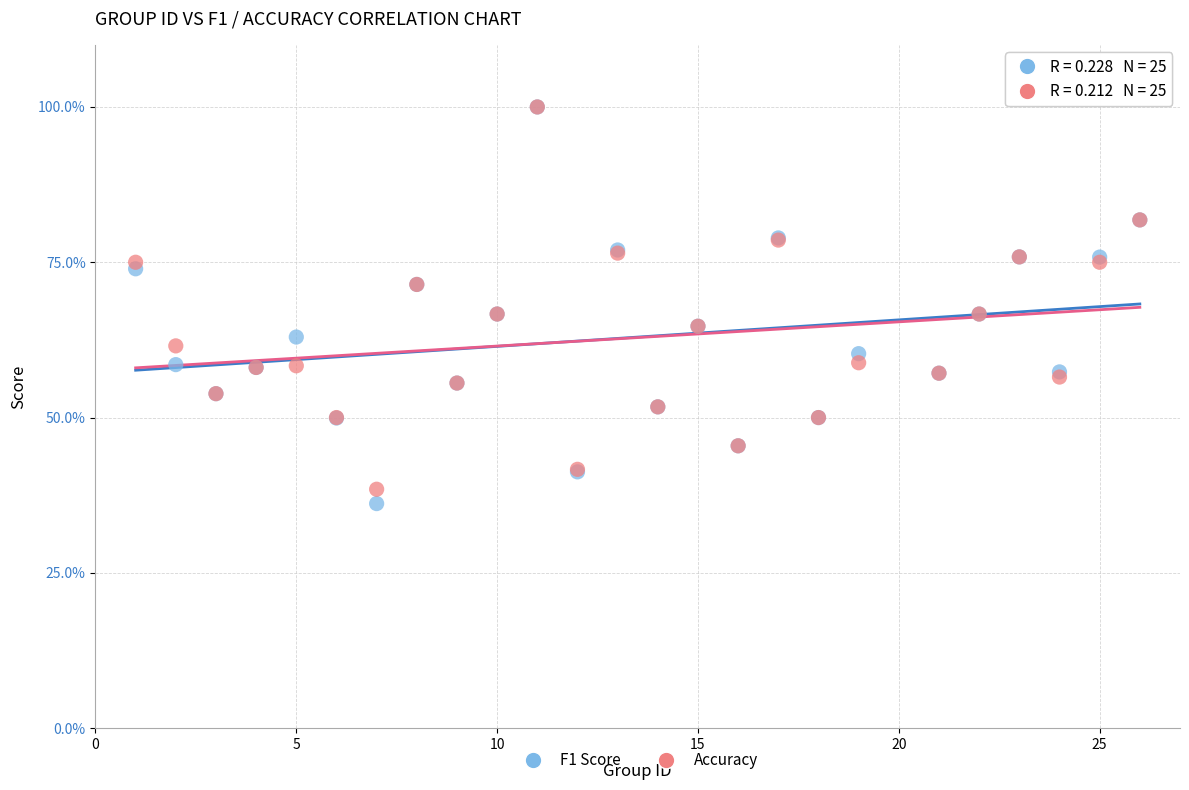

What are all the series names shown in the legend?

F1 Score, Accuracy